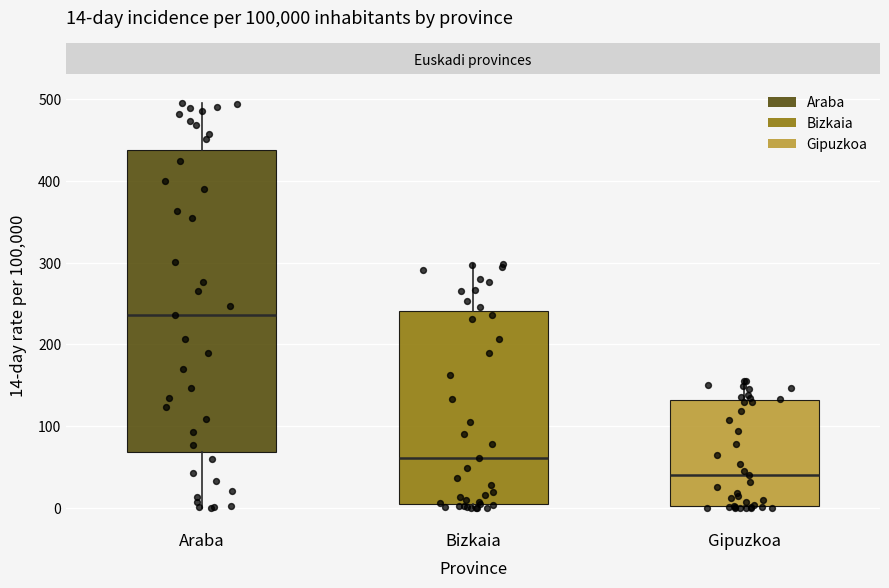

Which box has the highest median line?

Araba